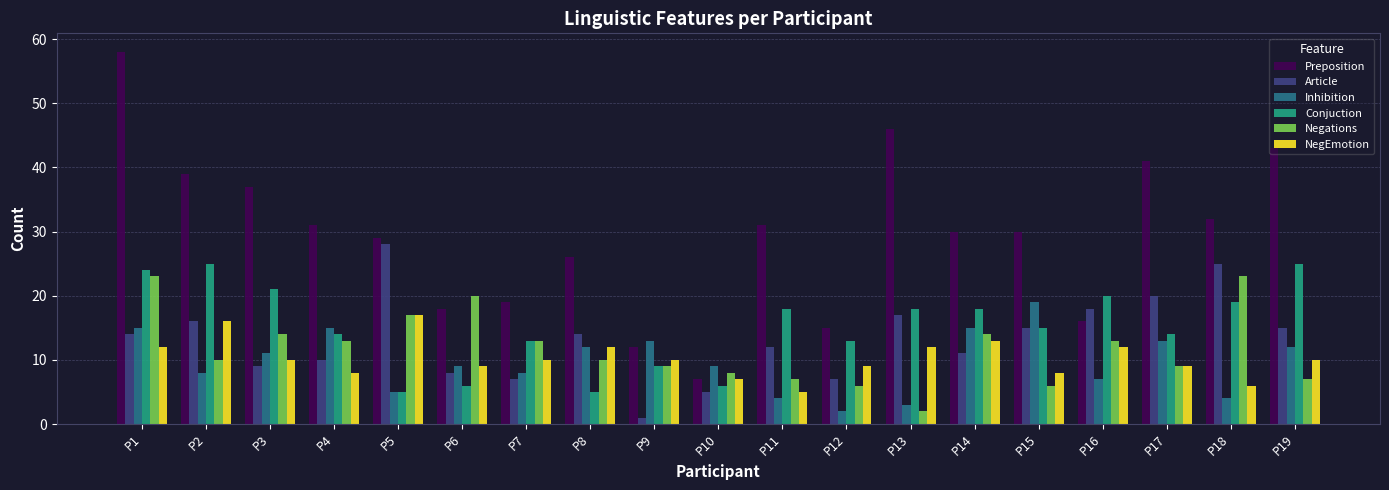

What is the value of the Negations bar at the 12th from the left?

6